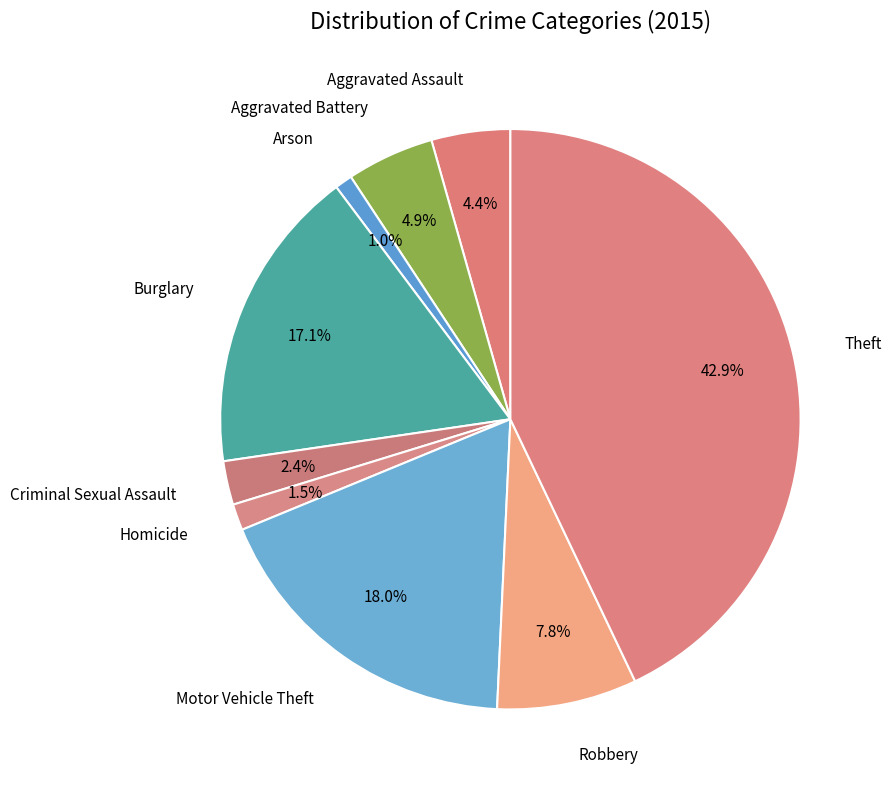

To the nearest percent, what is the difference between the largest and smallest slice percentages?

42%